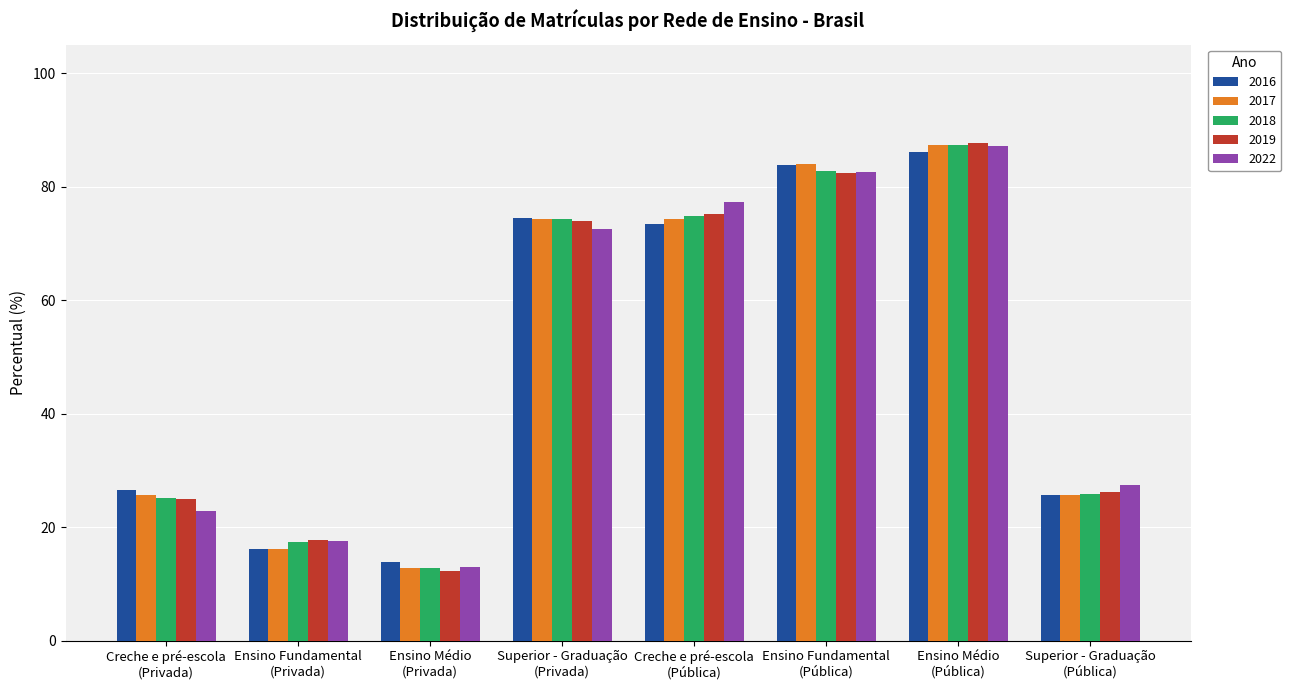

Which series changed the most between Creche e pré-escola
(Pública) and Ensino Fundamental
(Pública)?

2016